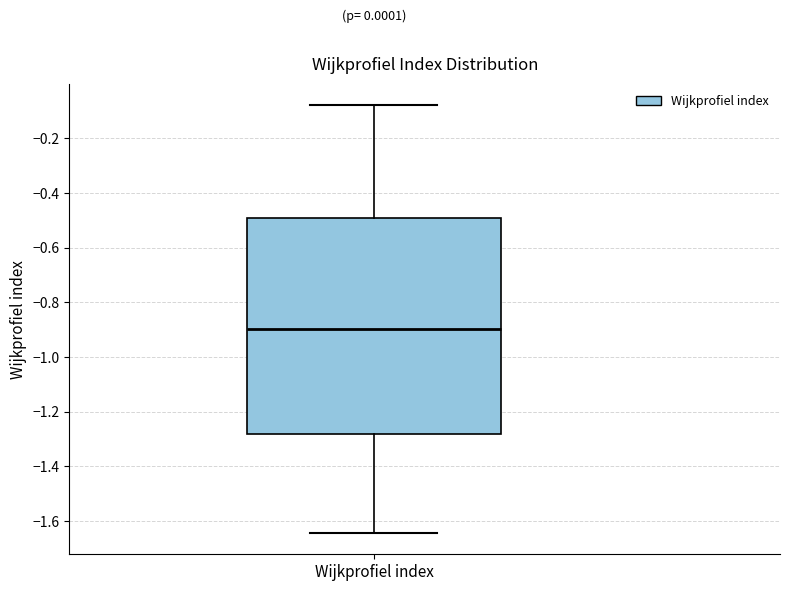

Where does the upper whisker of the box for Wijkprofiel index end on the y-axis? The values are not printed on the chart, so give them approximately, as read against the axis.

-0.08